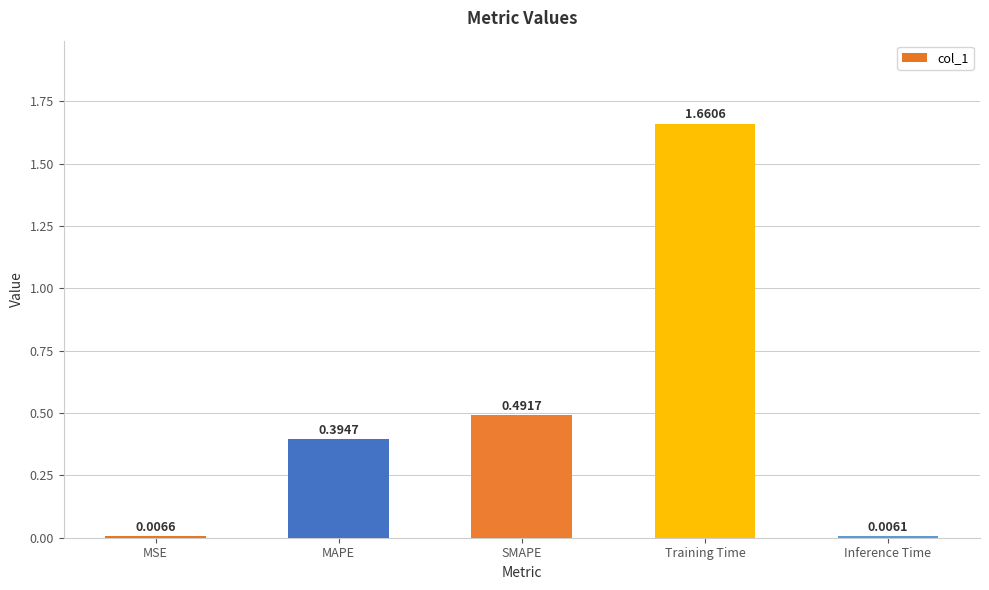

What is the sum of all values?

2.6